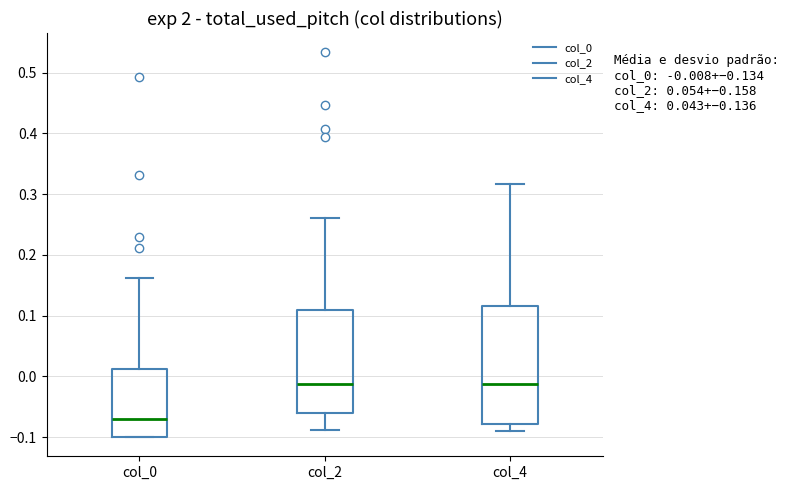

Comparing the boxes themselves (not the whiskers), which one is the tallest?

col_4